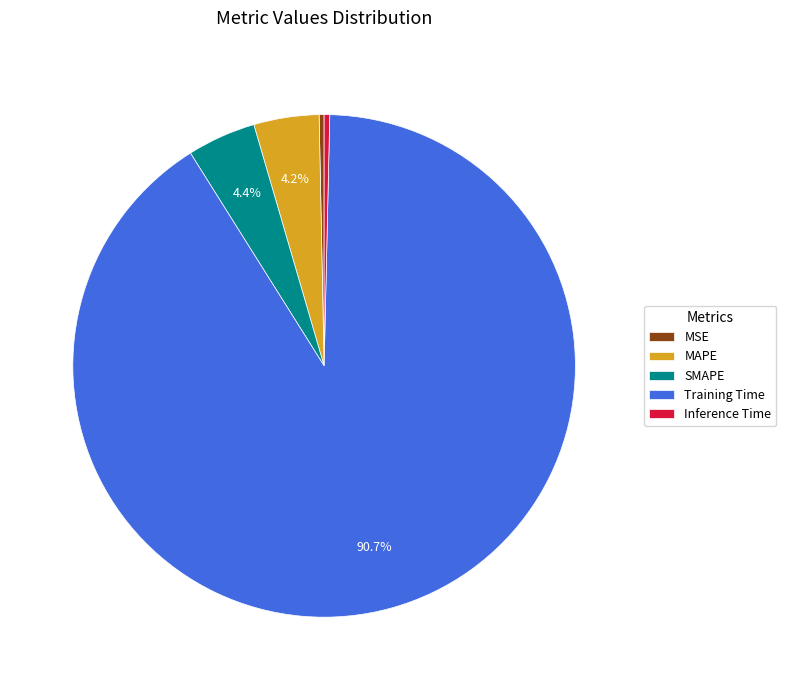

The Inference Time slice represents 8% of the pie. True or false?

False